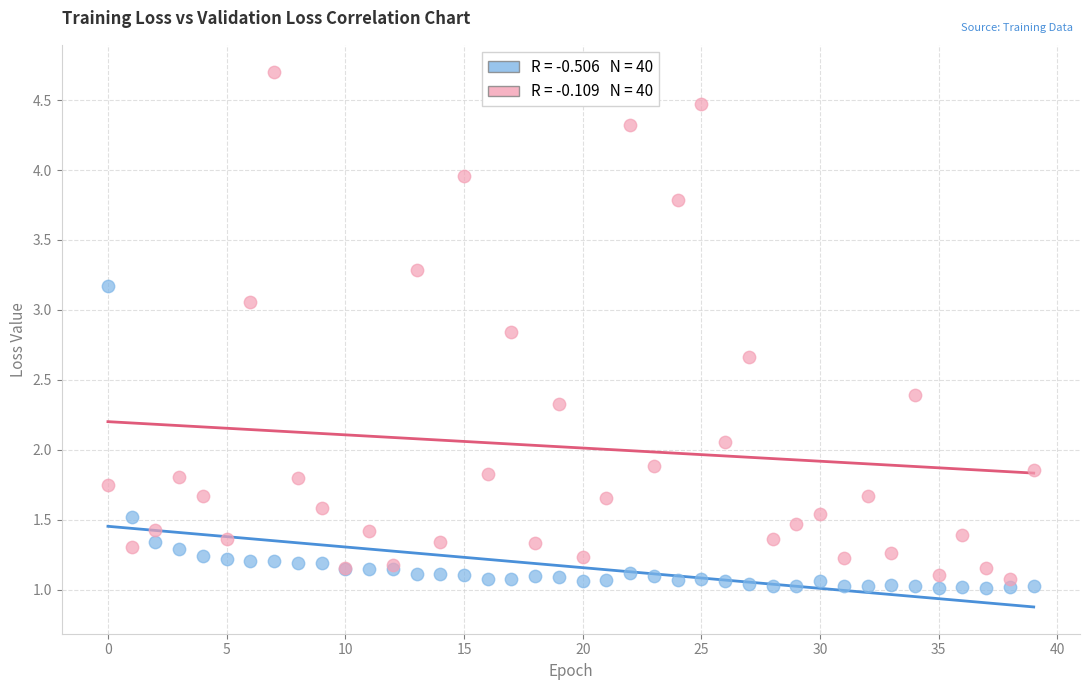

Across all series, what Y value is closest to 2?

2.1